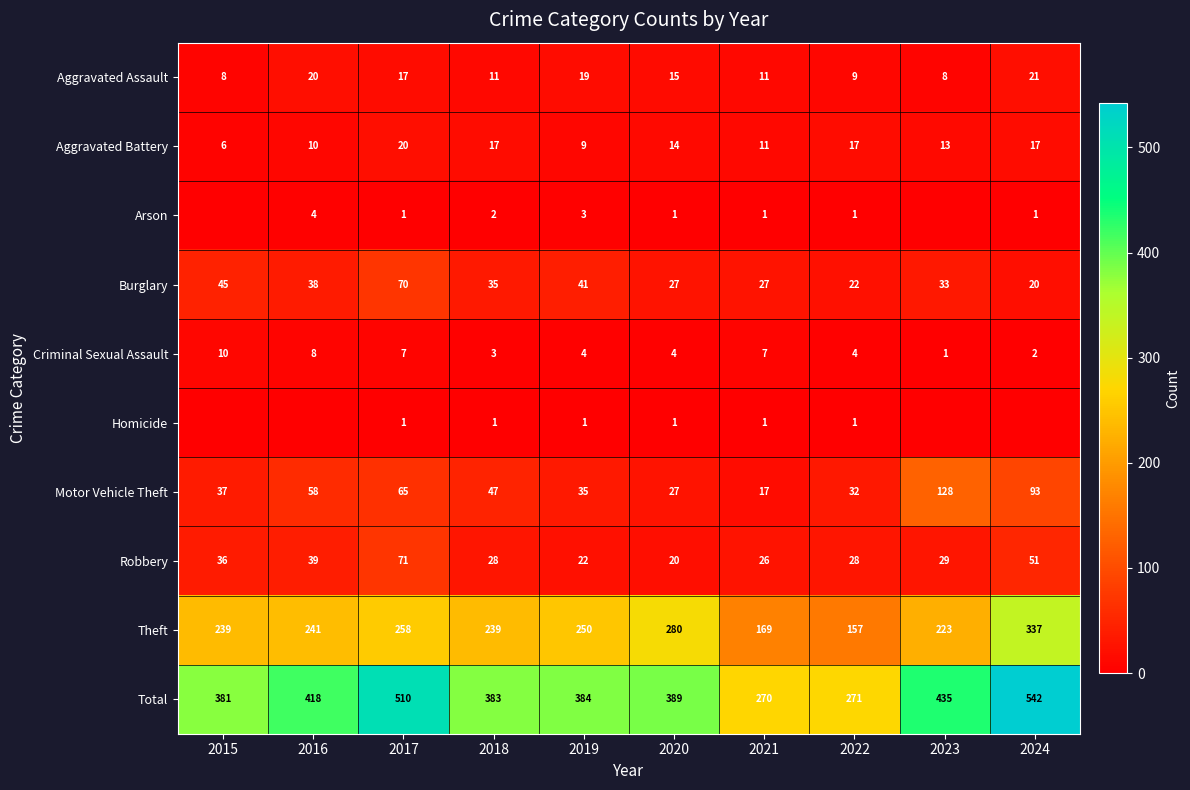

True or false: Burglary has a value of 45 at 2015.

True